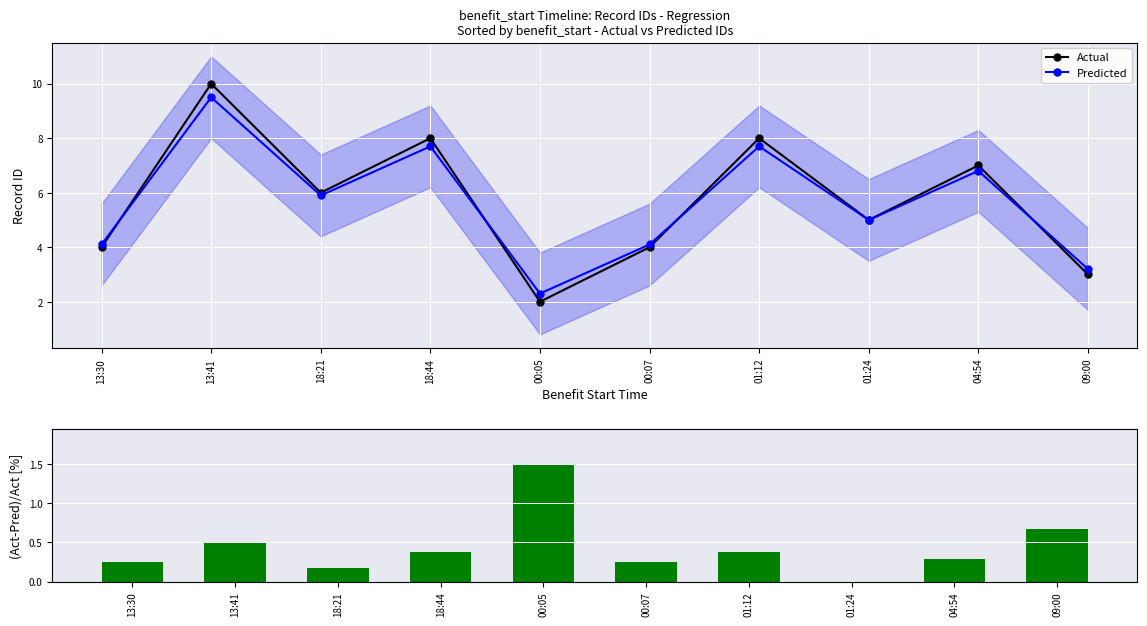

What is the difference between the maximum and minimum values in the Actual series?

8.0